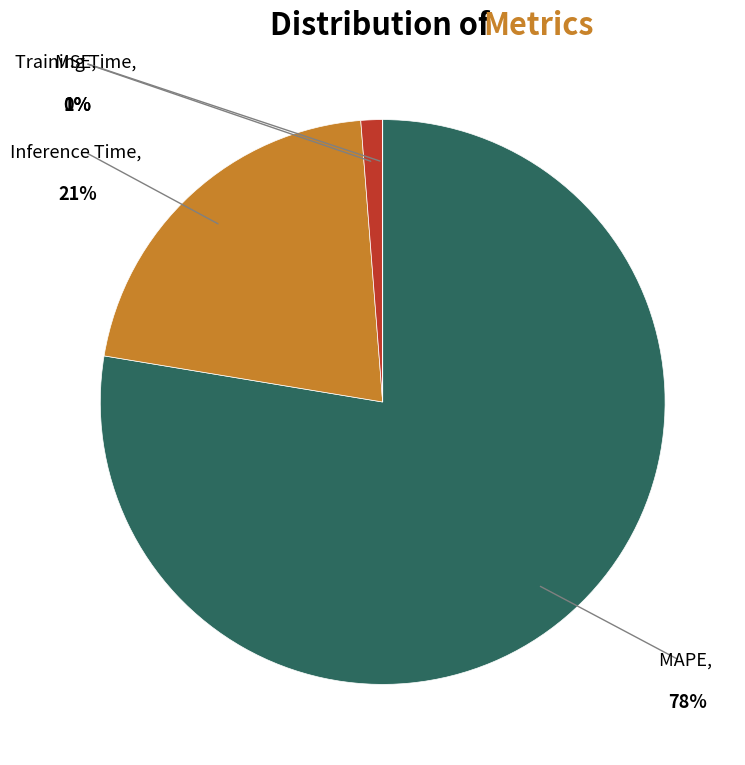

To the nearest percent, what is the average slice percentage?

25%